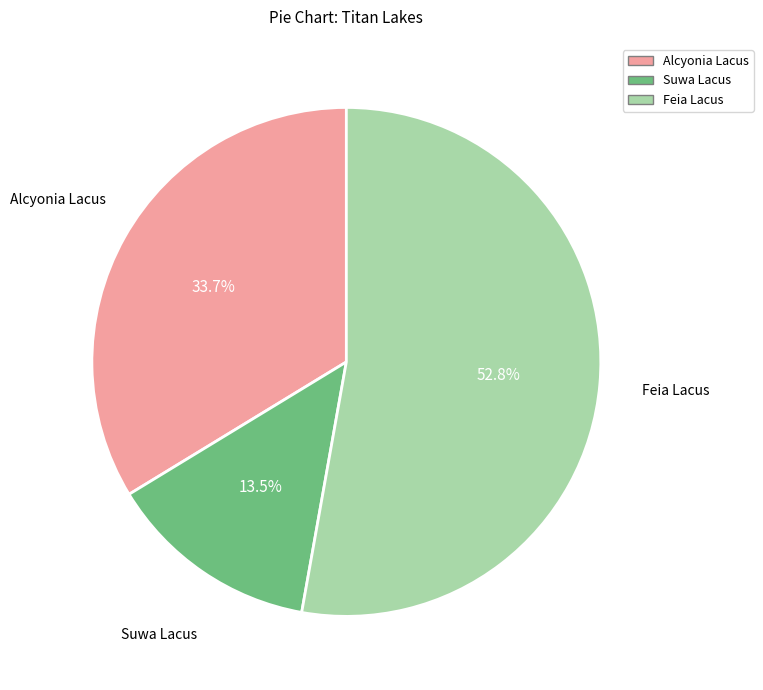

What percentage is the Feia Lacus slice, to the nearest percent?

53%